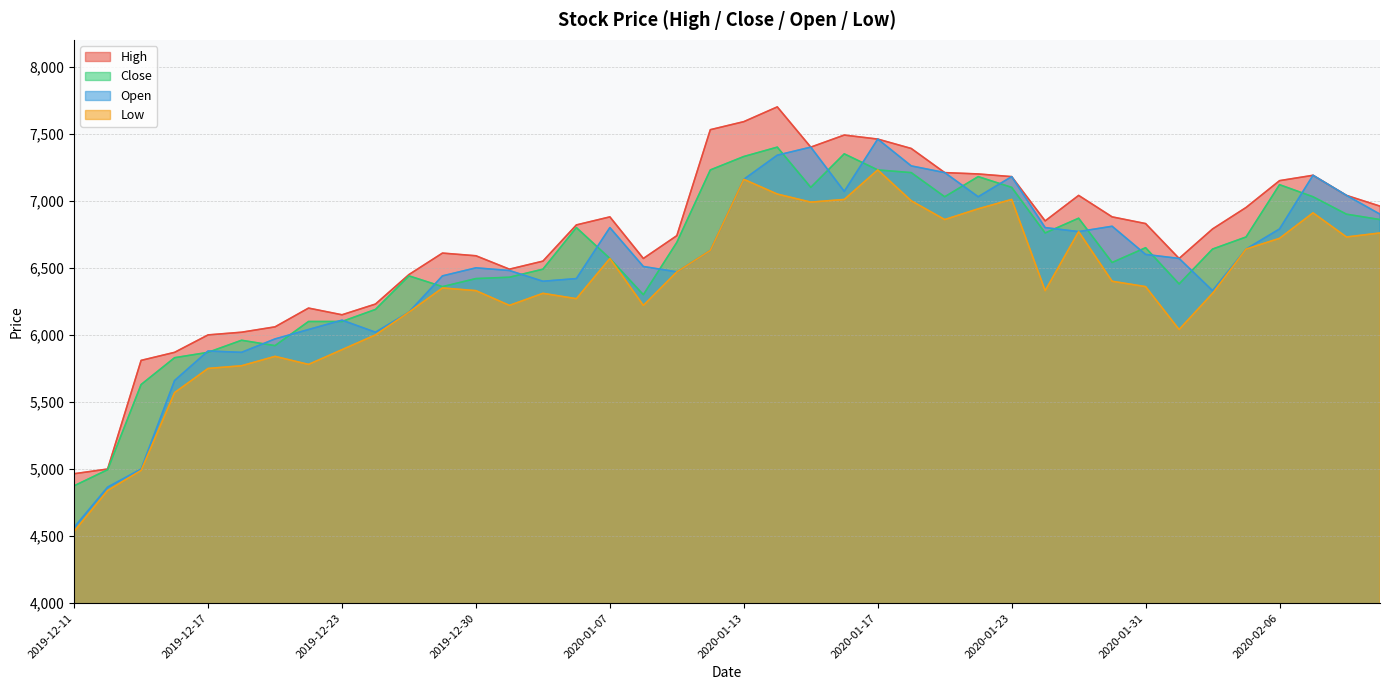

What is the difference between the highest and lowest values at 2019-12-26?

280